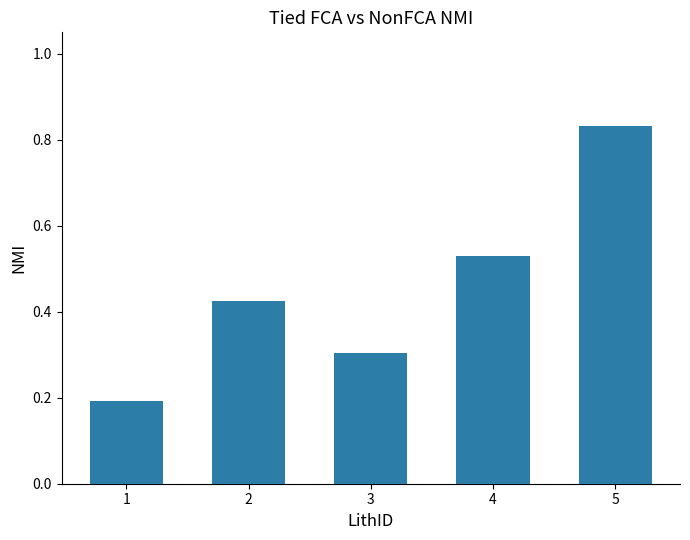

What is the difference between the maximum and minimum values?

0.6